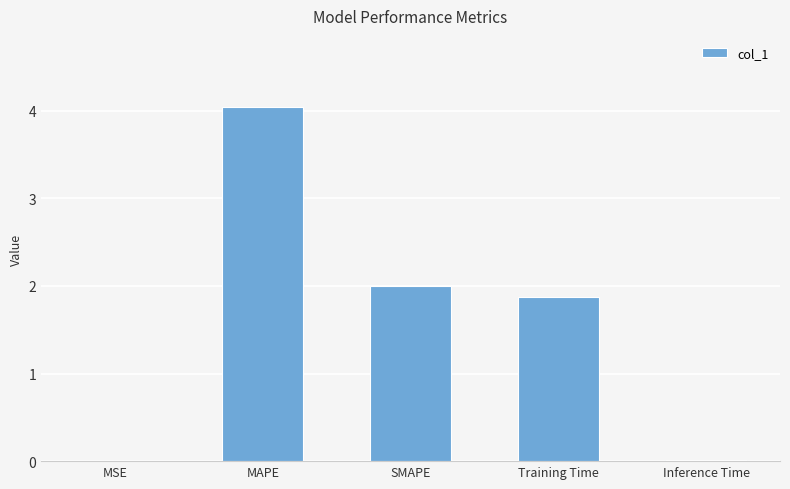

What is the sum of all values?

7.9